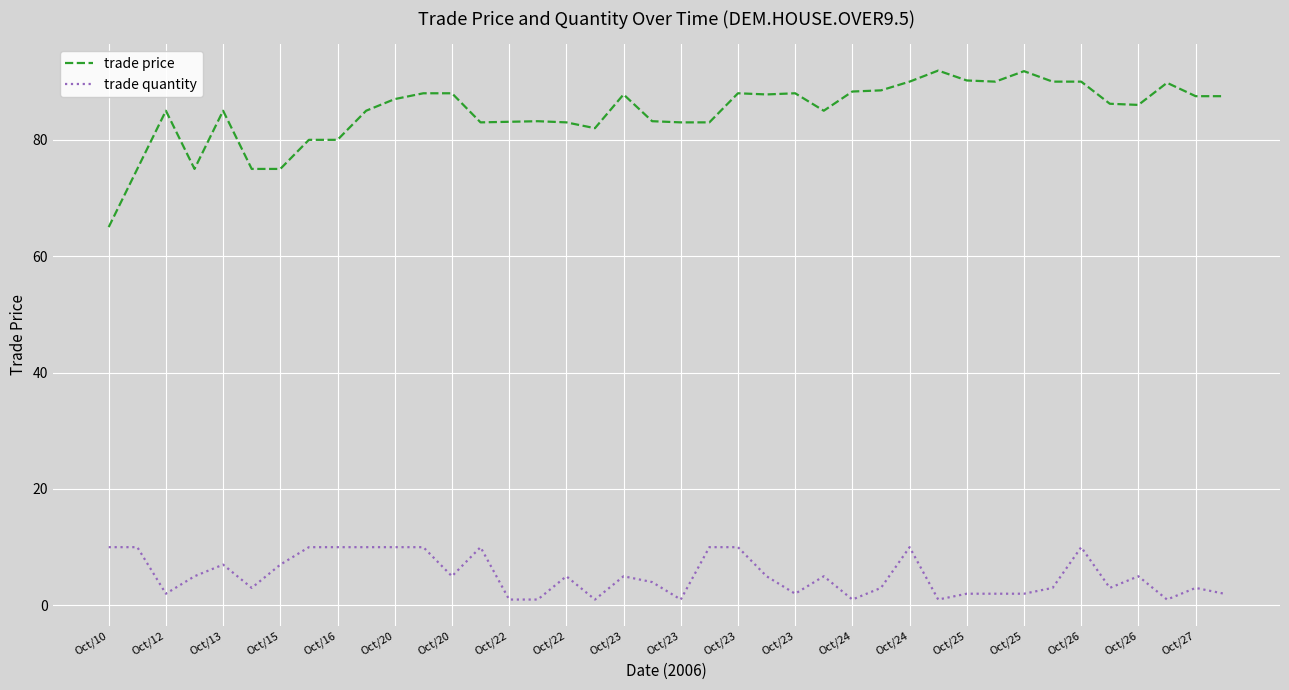

What is the sum of all trade quantity values?

207.0